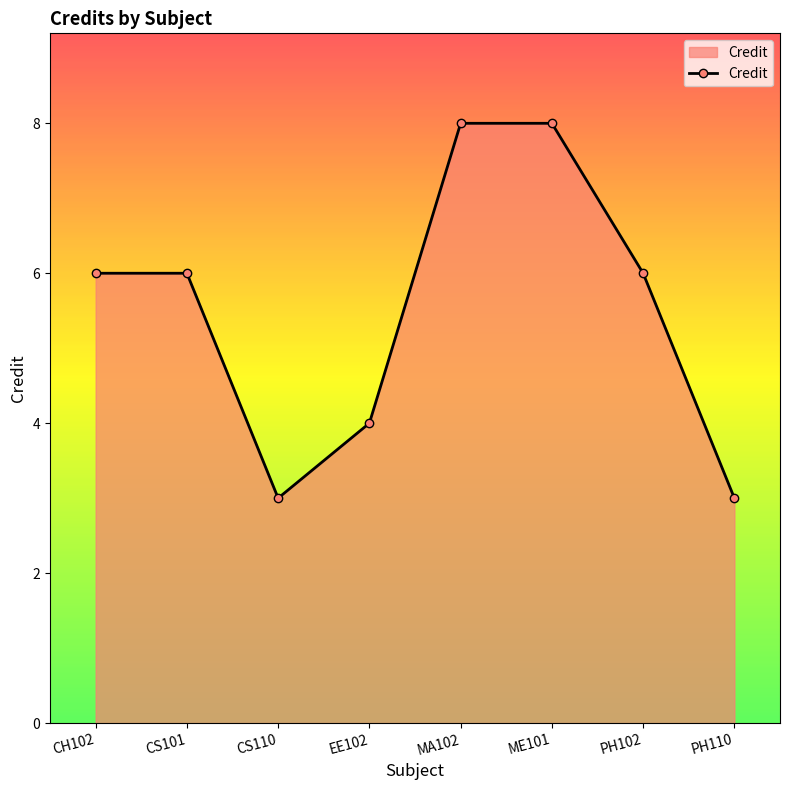

Count the number of categories in the chart.

8